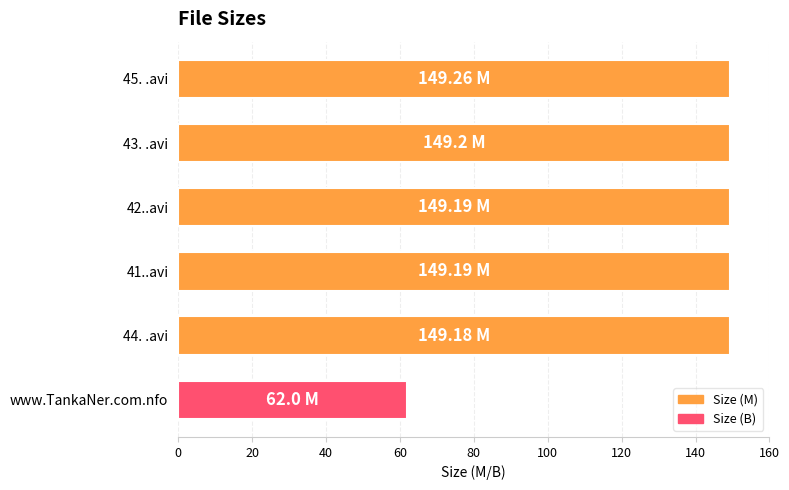

What is the difference between the second highest and minimum values?

87.2